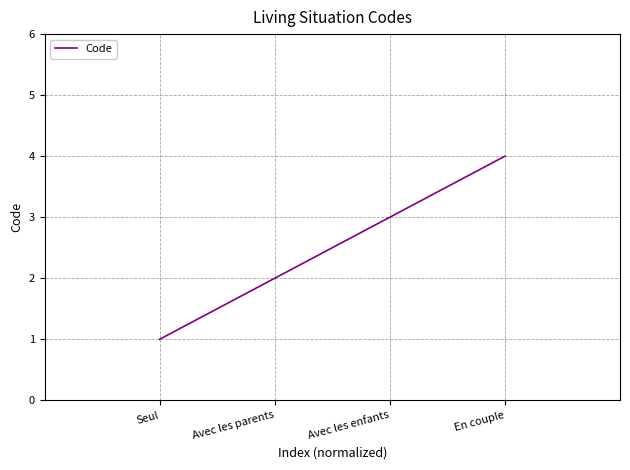

Count the values in the range 2 to 4.

3